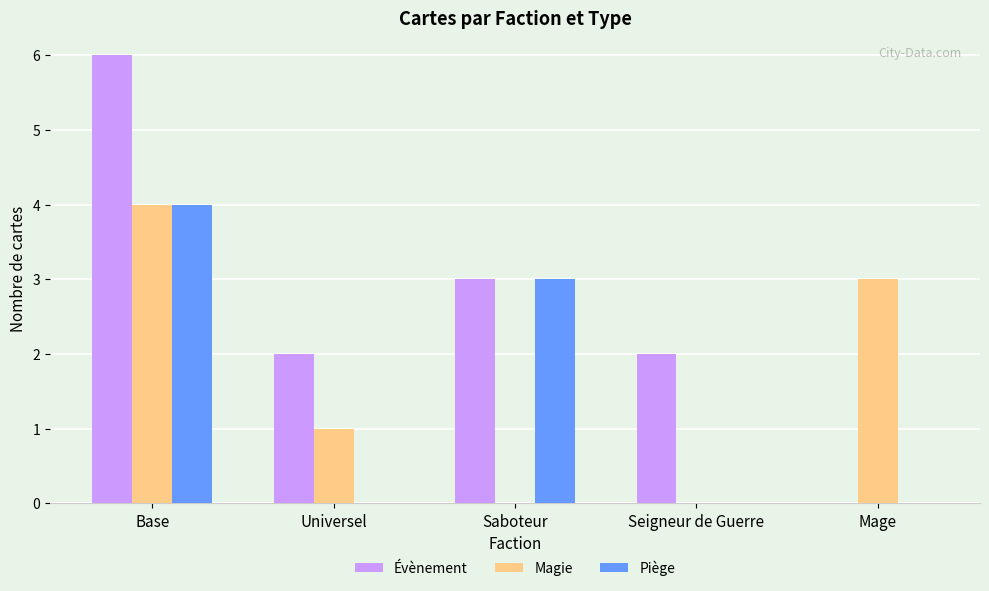

Count the number of categories in the chart.

5